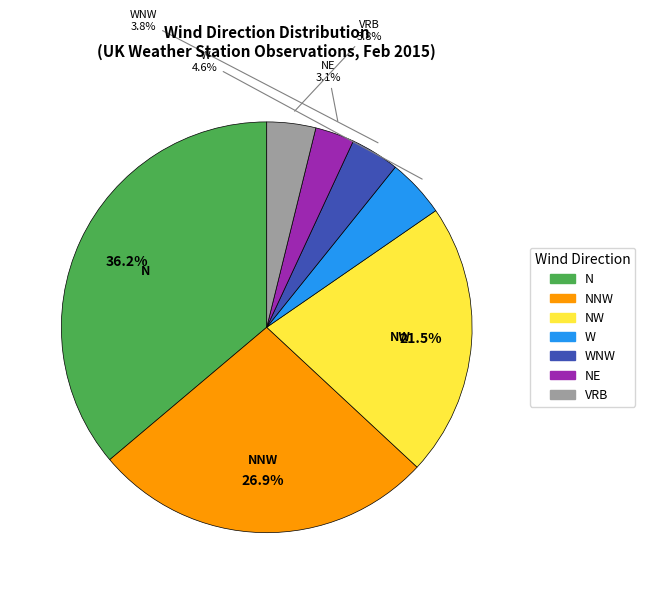

Is there a majority slice in this chart?

No